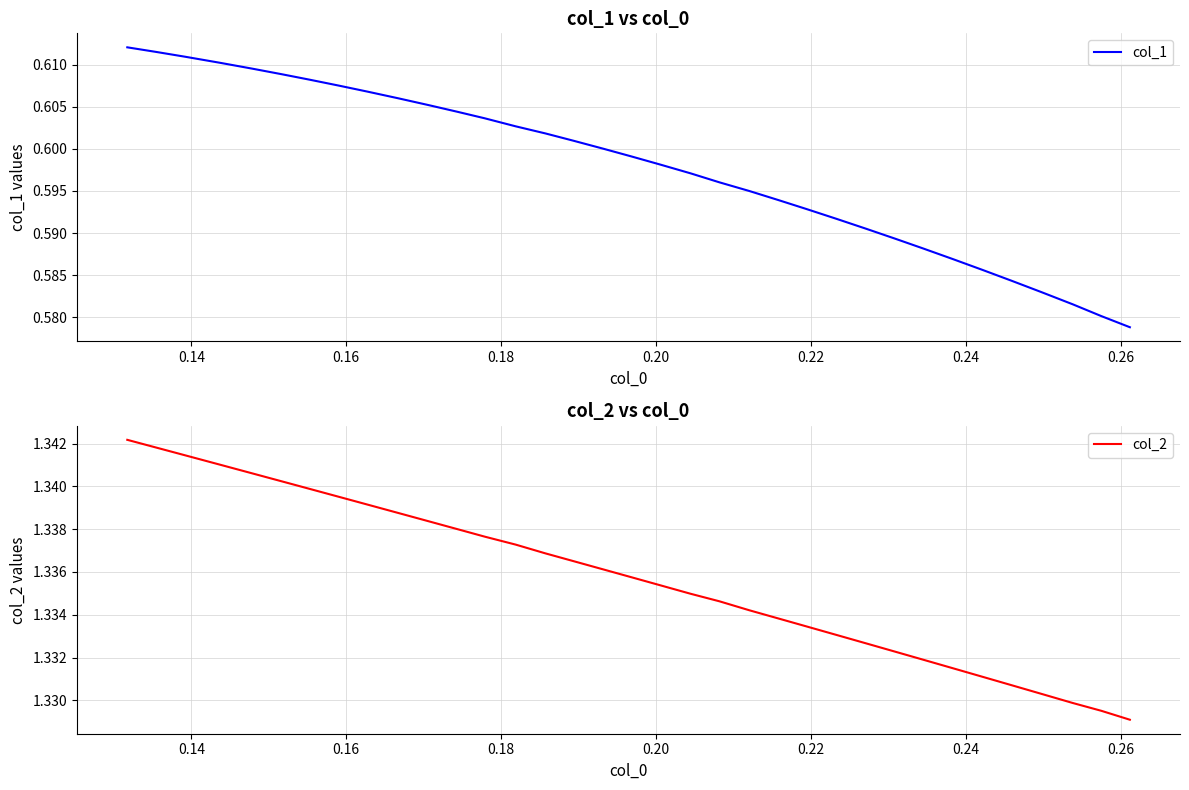

True or false: col_2 has more than 2 interior local peaks.

False